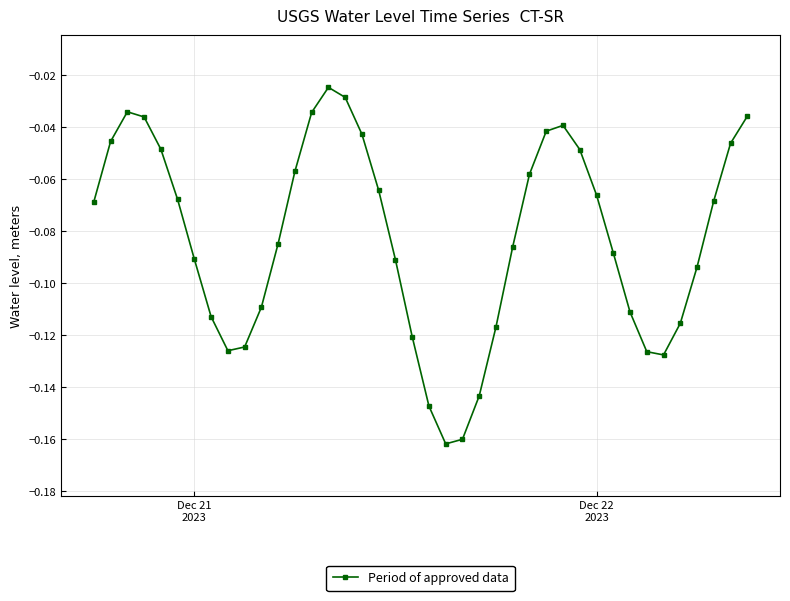

How many interior local valleys (lower than both neighbors) does the data have?

3